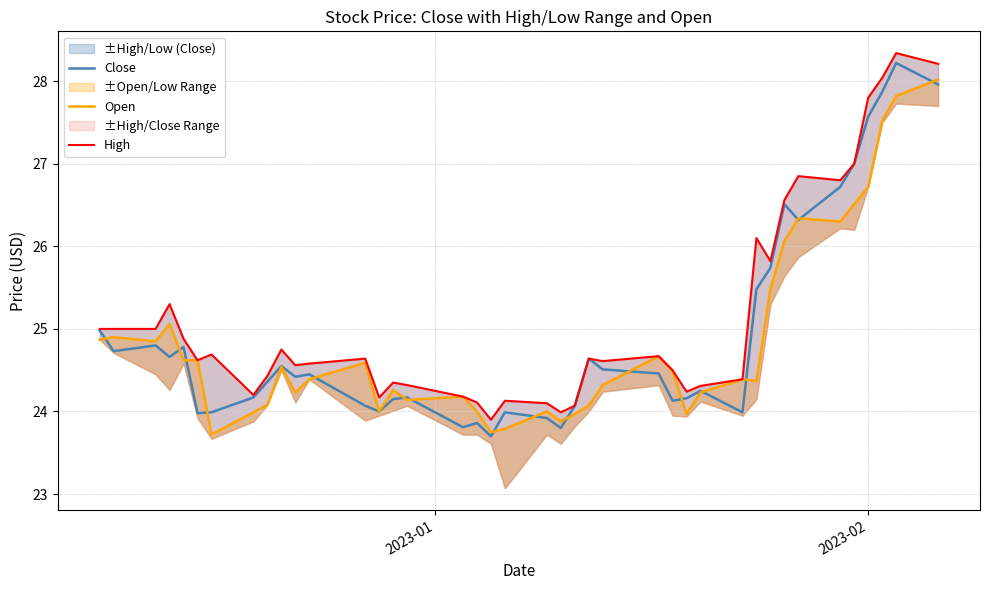

Is the value of Close at 36 greater than the value of High at 22?

Yes